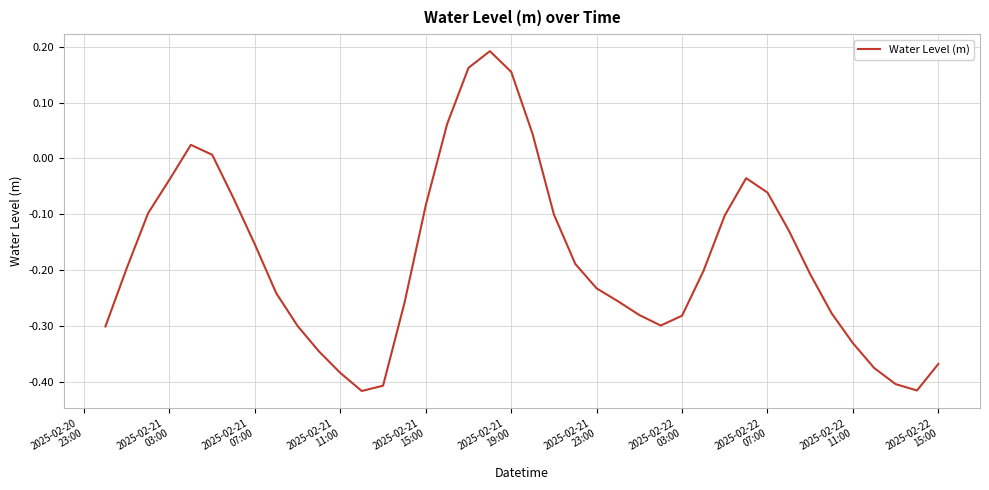

What is the difference between the maximum and minimum values?

0.6